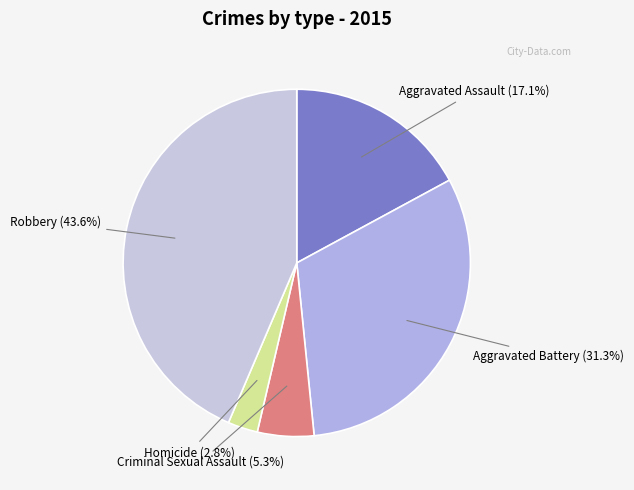

How many segments does this pie chart have?

5